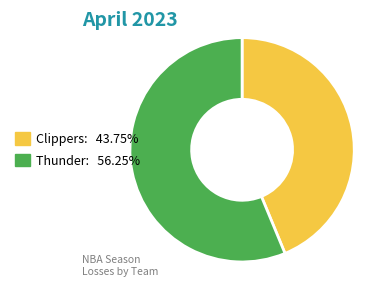

What is the smallest slice in the pie chart?

Clippers